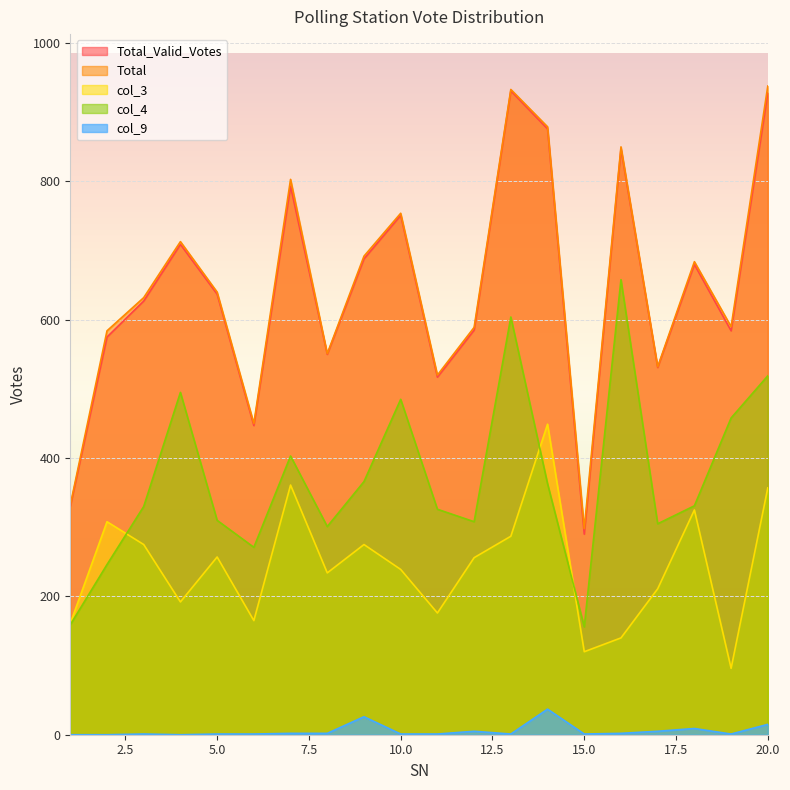

The Total series shows 1229 at 13. True or false?

False